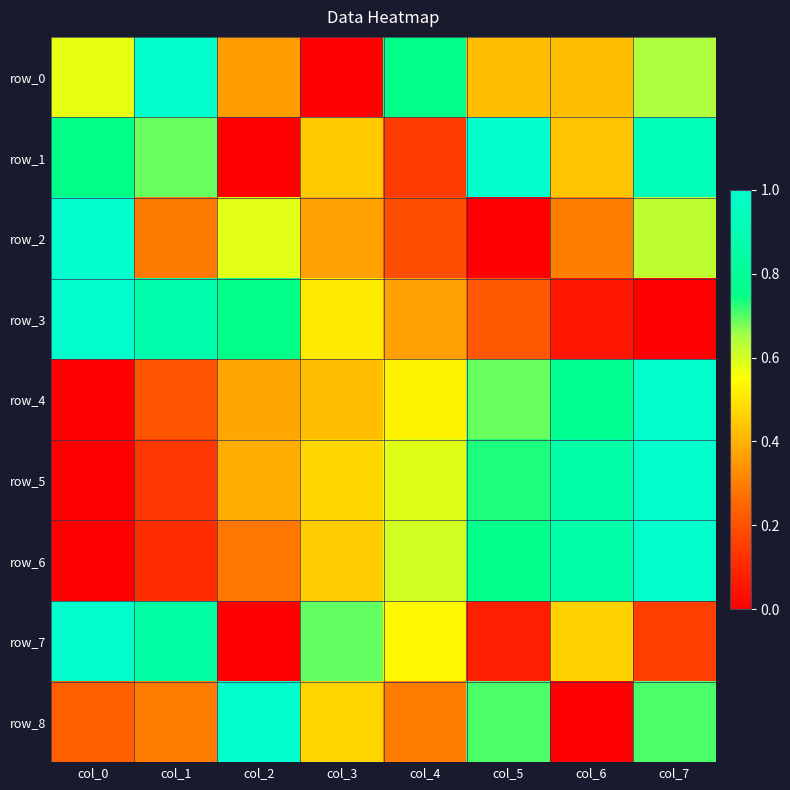

Where is row_7 nearest to the value 0?

col_2